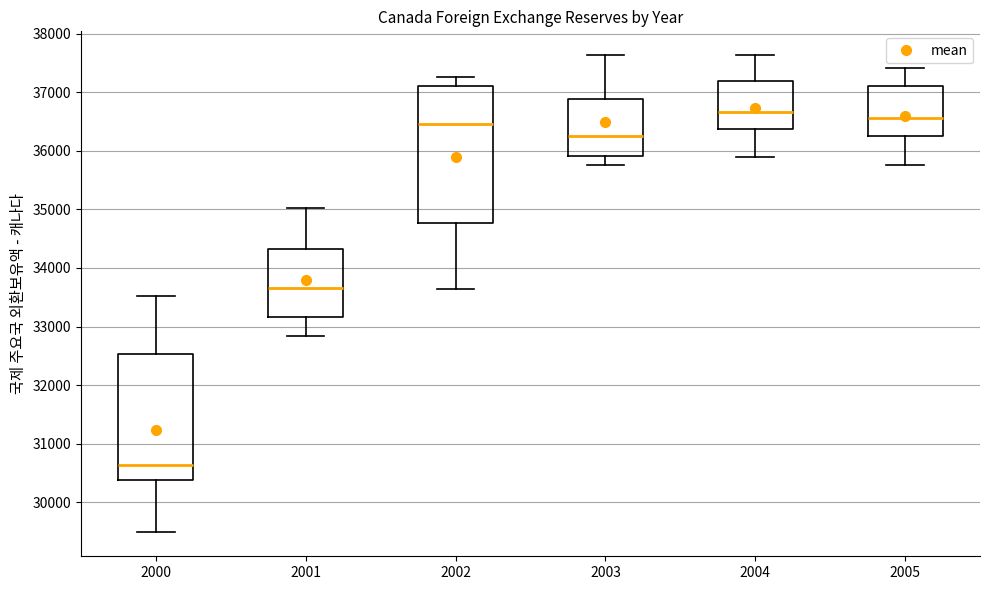

Comparing the boxes themselves (not the whiskers), which one is the tallest?

2002